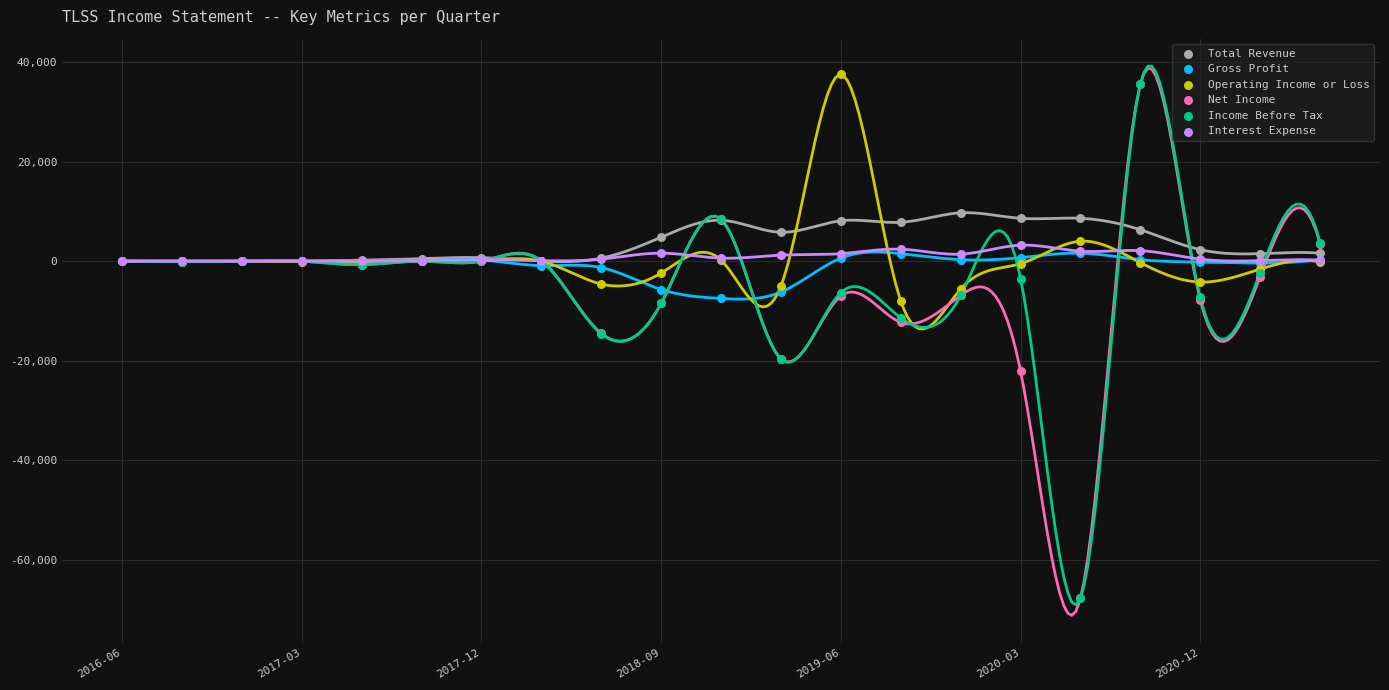

What are all the series names shown in the legend?

Total Revenue, Gross Profit, Operating Income or Loss, Net Income, Income Before Tax, Interest Expense